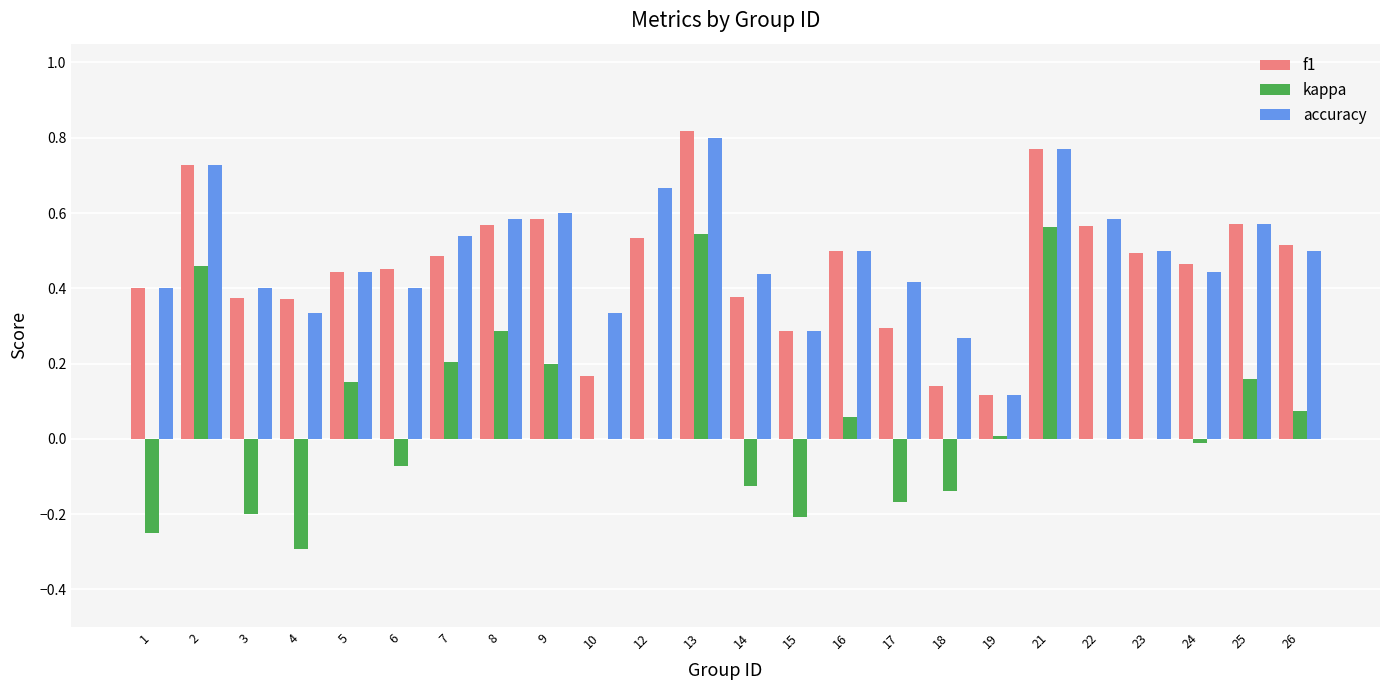

Which category has the highest value in the f1 series?

13